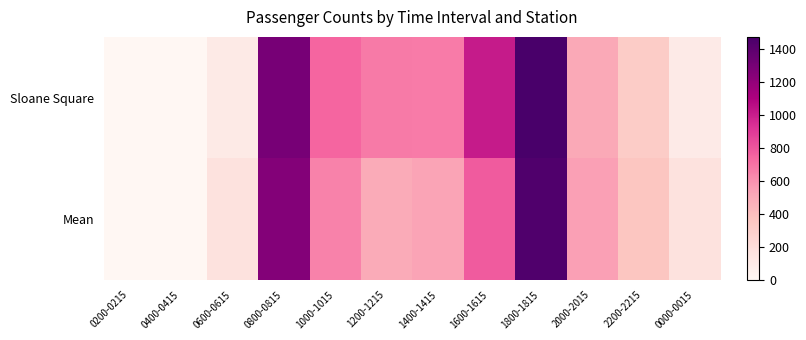

Reading left to right, what are all the values shown in this chart?

Sloane Square: 0200-0215=0.0	0400-0415=0.0	0600-0615=109.0	0800-0815=1297.0	1000-1015=746.0	1200-1215=675.0	1400-1415=668.0	1600-1615=1010.0	1800-1815=1472.0	2000-2015=503.0	2200-2215=319.0	0000-0015=100.0
Mean: 0200-0215=0.0	0400-0415=0.0	0600-0615=169.9	0800-0815=1253.5	1000-1015=647.7	1200-1215=493.3	1400-1415=523.4	1600-1615=780.2	1800-1815=1437.5	2000-2015=545.8	2200-2215=358.0	0000-0015=168.7